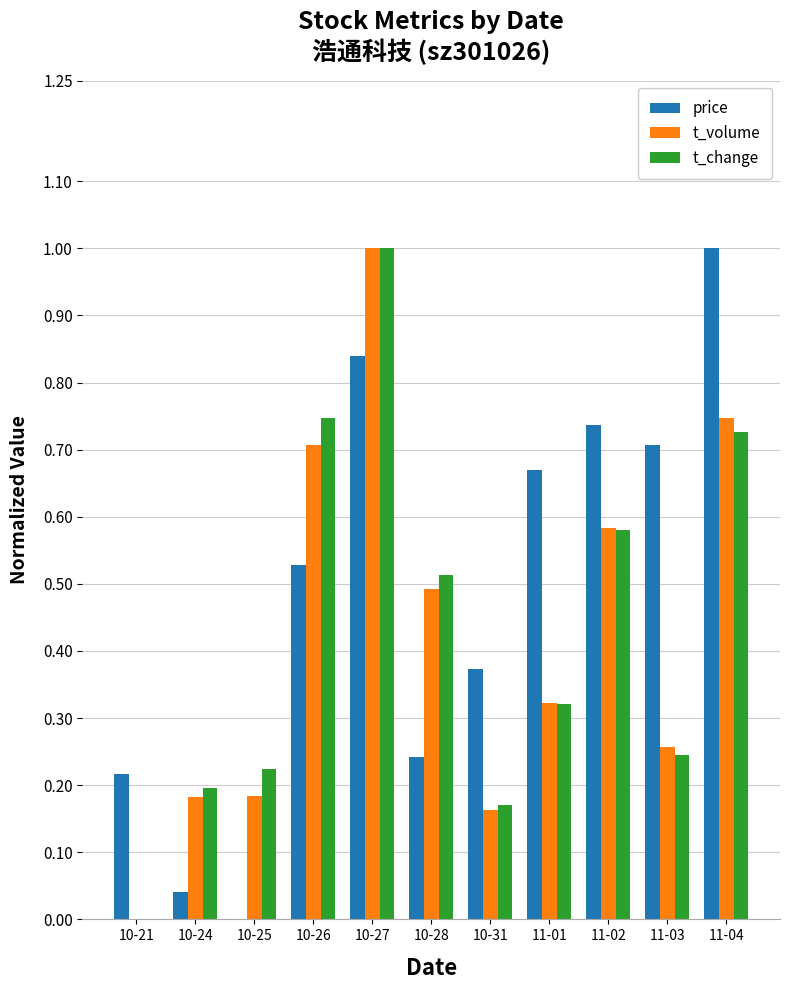

At which label does t_volume reach its peak?

10-27